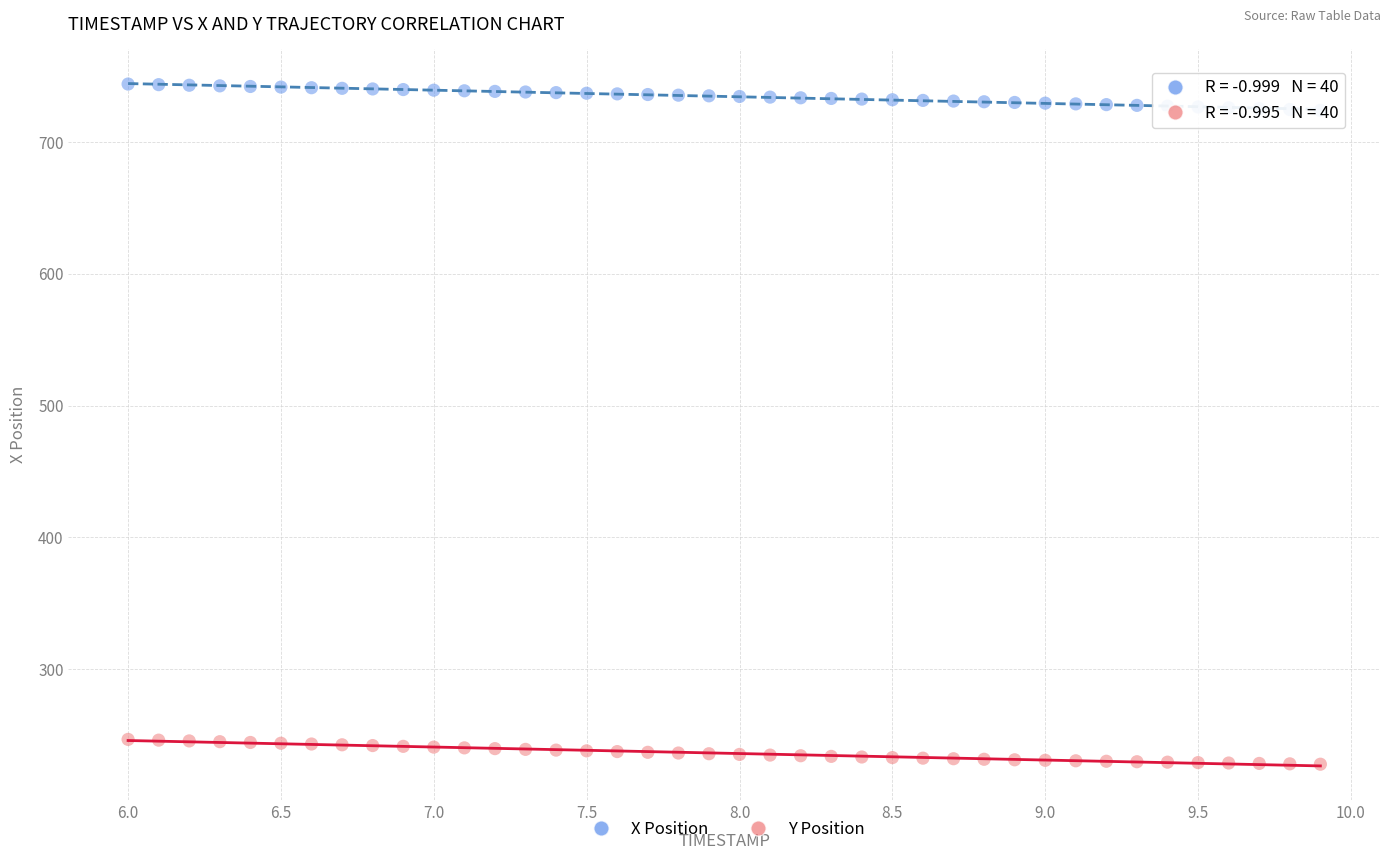

Which series reaches the maximum Y coordinate?

X Position